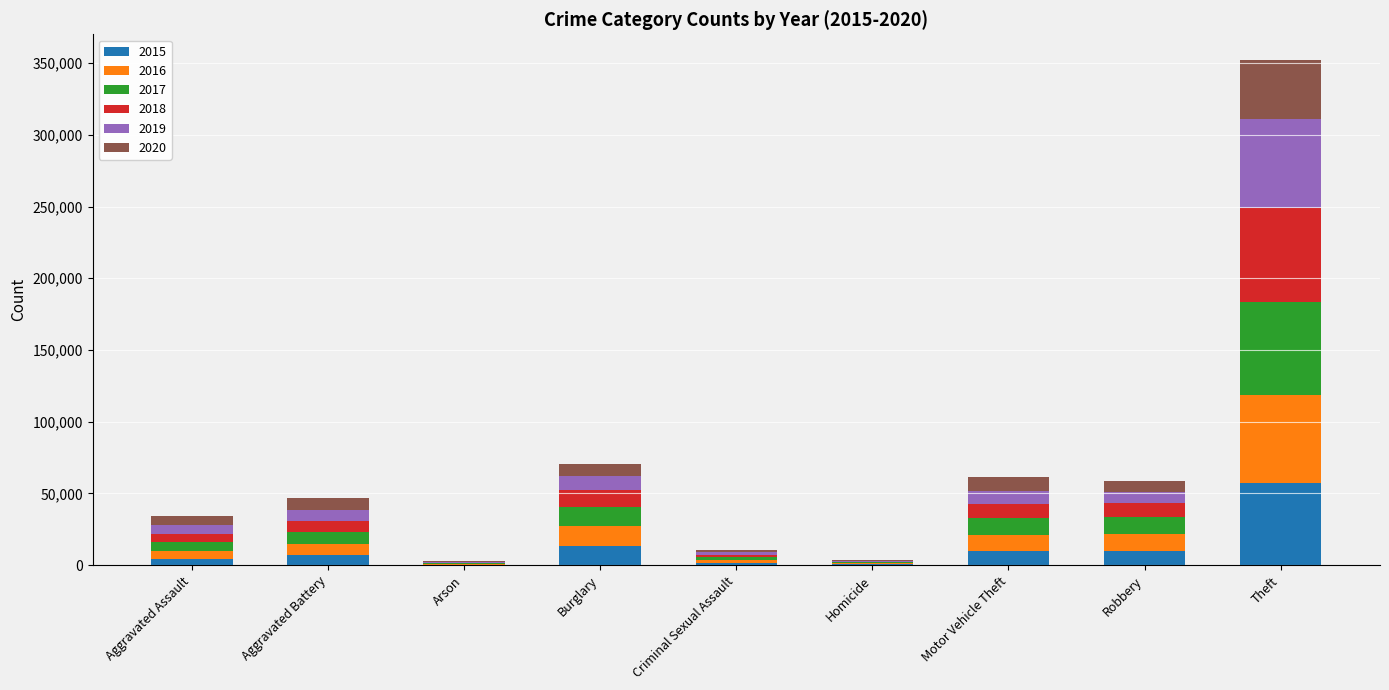

Count the number of categories in the chart.

9